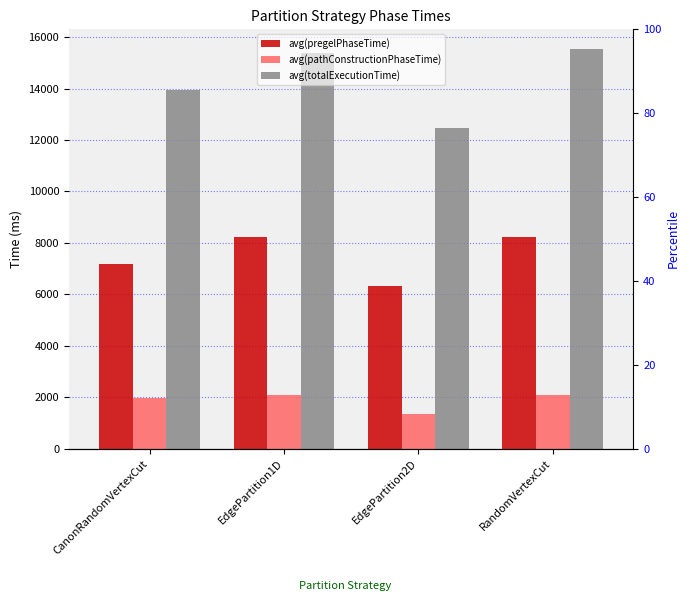

What is the difference between the maximum and minimum values in the avg(pregelPhaseTime) series?

1898.3